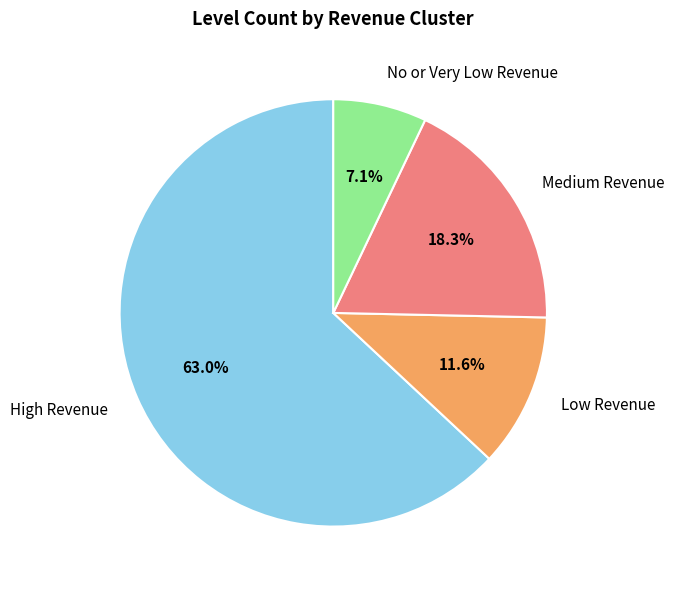

To the nearest percent, what is the average slice percentage?

25%